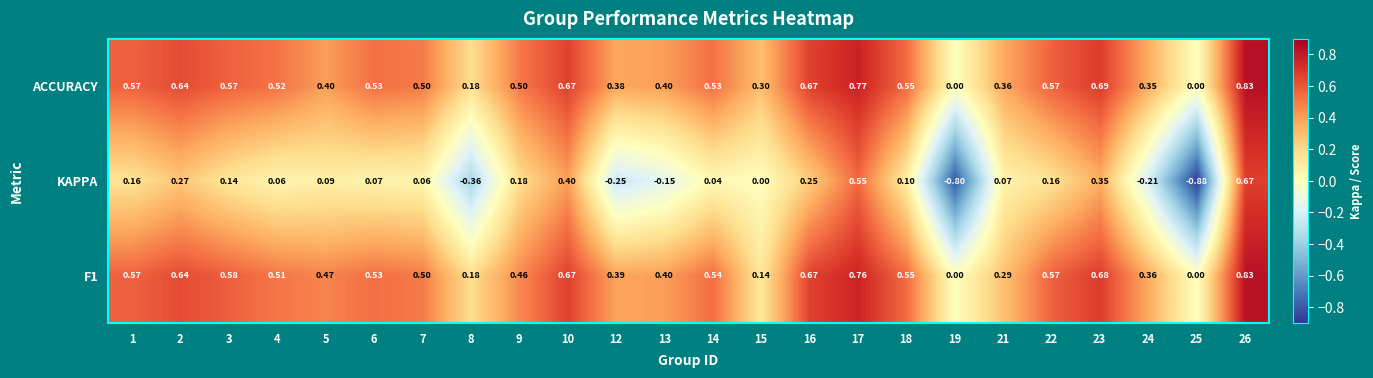

Which series has the largest range (max minus min)?

KAPPA